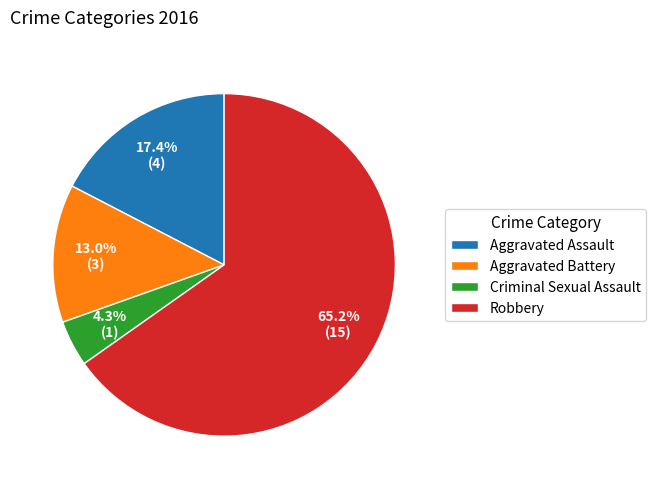

What is the ratio of the value at Robbery to the value at Aggravated Assault?

3.7